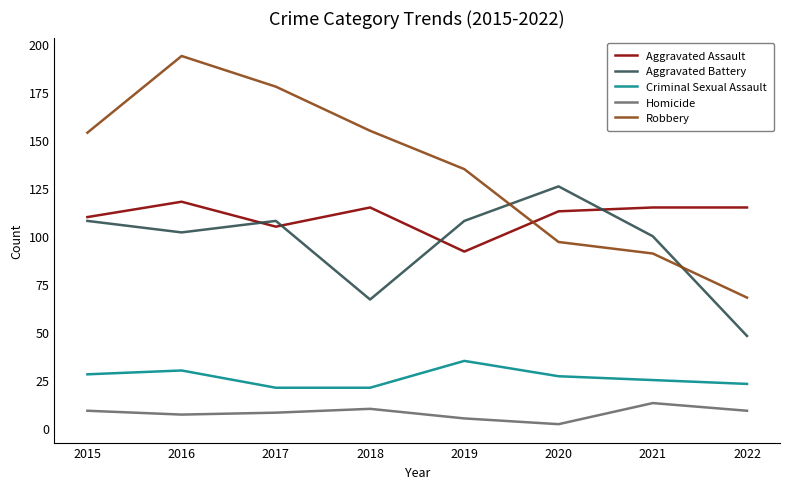

Which series changed the most between 2015 and 2021?

Robbery